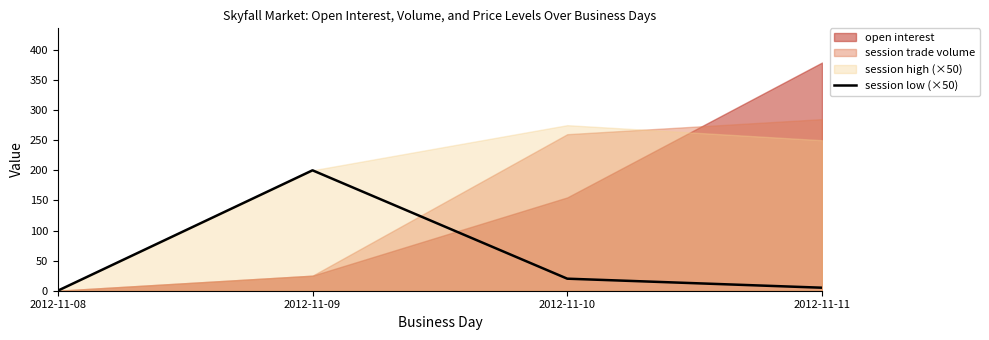

Does the chart display data point markers on the line(s)?

No